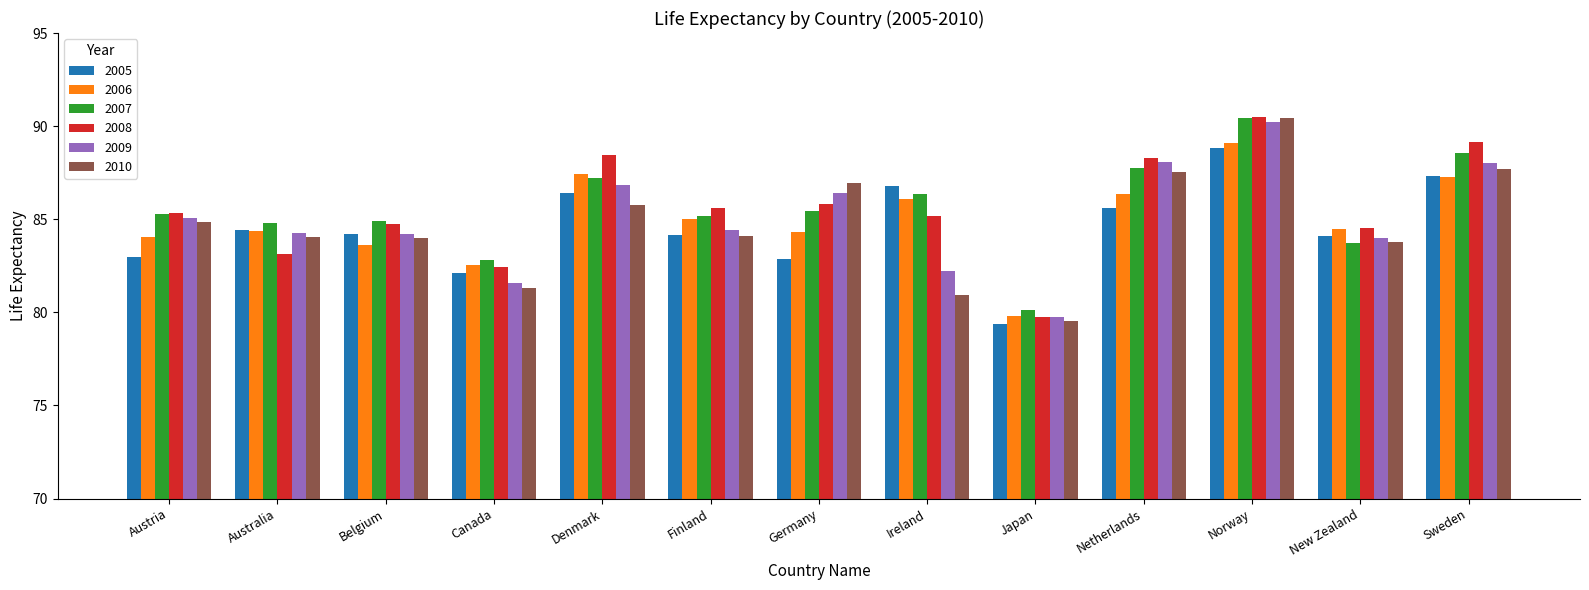

Is the value of 2009 at Belgium greater than the value of 2007 at Norway?

No